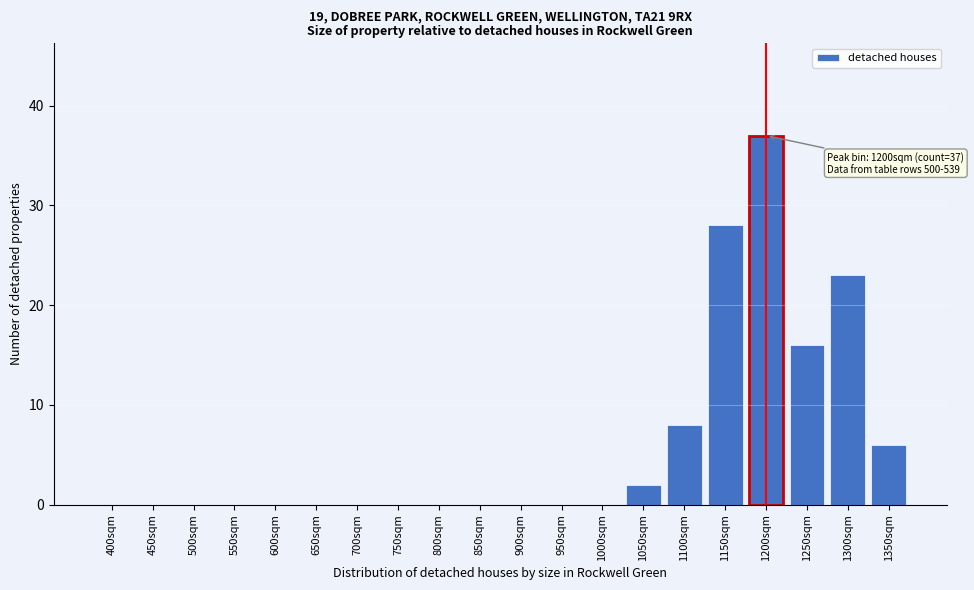

Reading left to right, list all the values displayed in this chart.

400sqm=0	450sqm=0	500sqm=0	550sqm=0	600sqm=0	650sqm=0	700sqm=0	750sqm=0	800sqm=0	850sqm=0	900sqm=0	950sqm=0	1000sqm=0	1050sqm=2	1100sqm=8	1150sqm=28	1200sqm=37	1250sqm=16	1300sqm=23	1350sqm=6